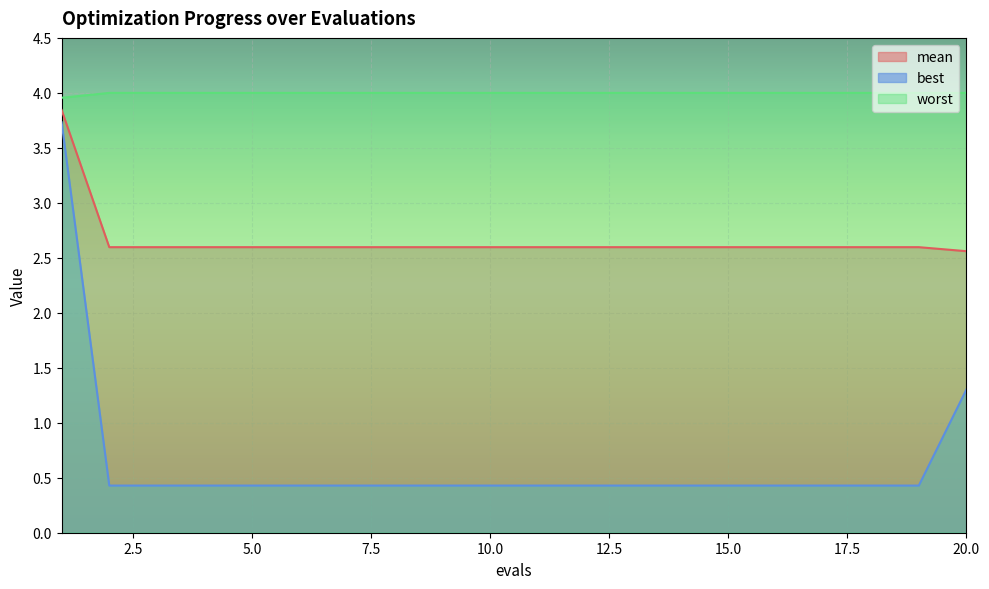

Does the chart display data point markers on the line(s)?

No